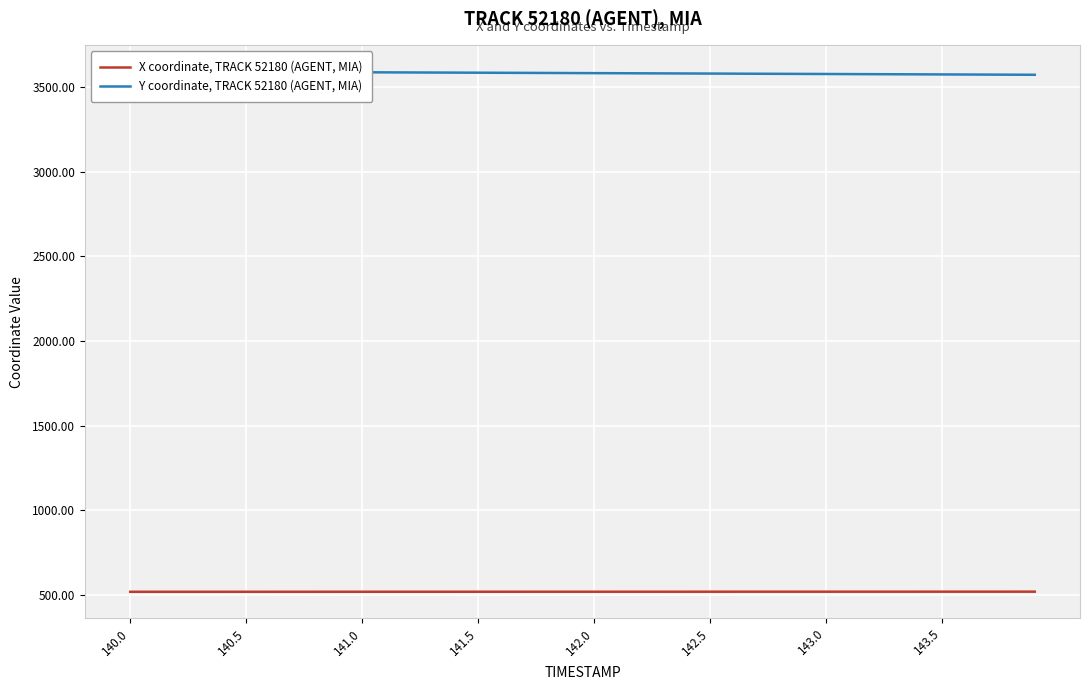

What is the minimum value for X coordinate, TRACK 52180 (AGENT, MIA)?

519.8